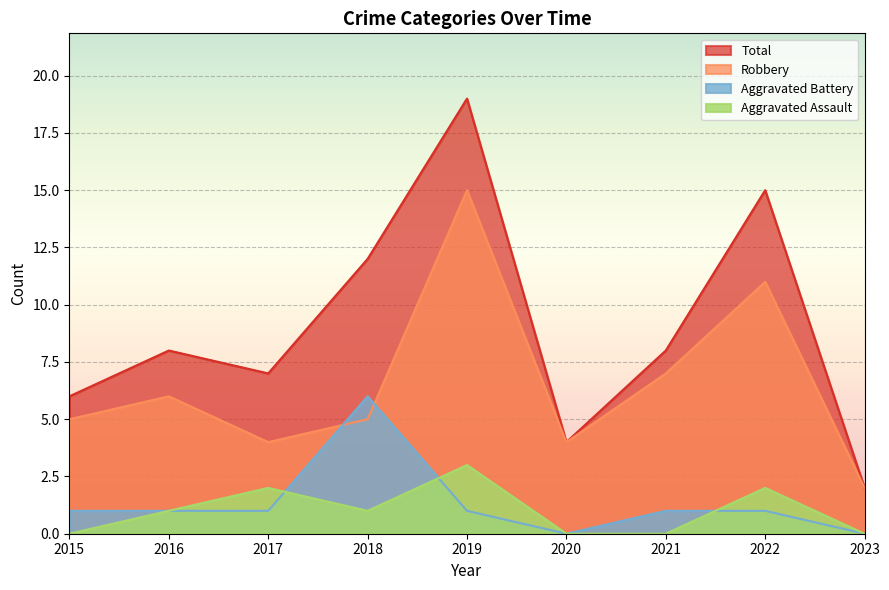

How many lines are shown in the chart?

4